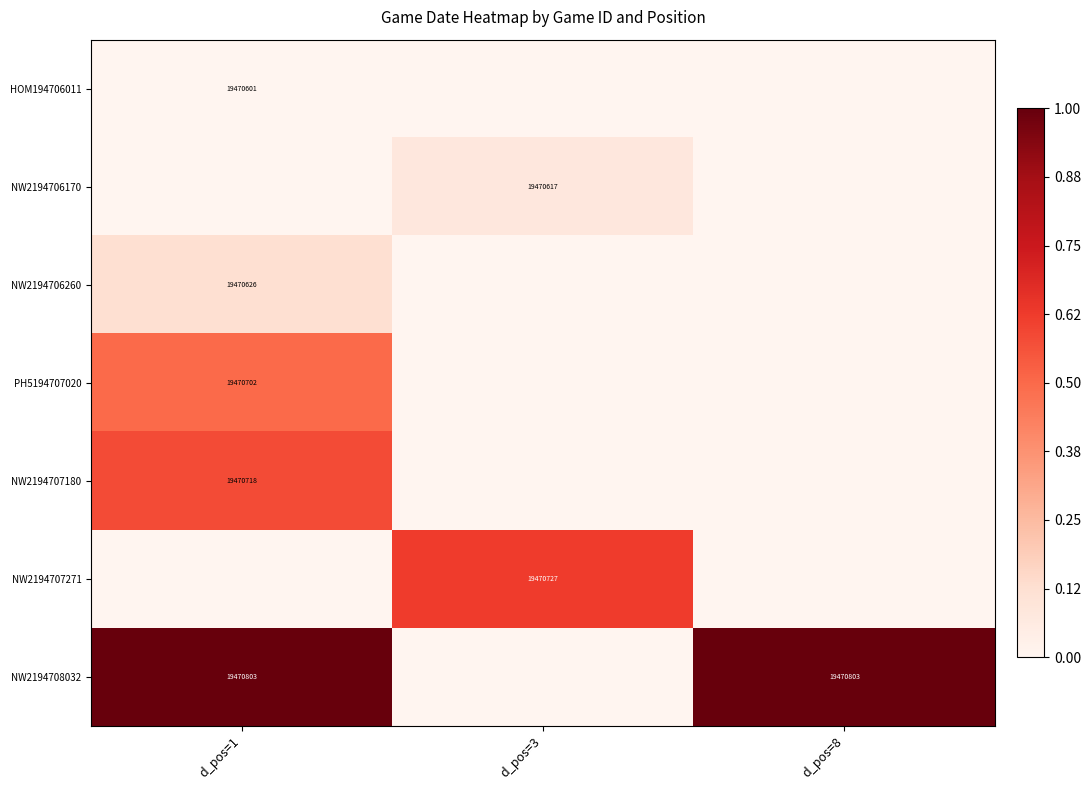

The value of NW2194706170 at d_pos=3 is 9120808. True or false?

False